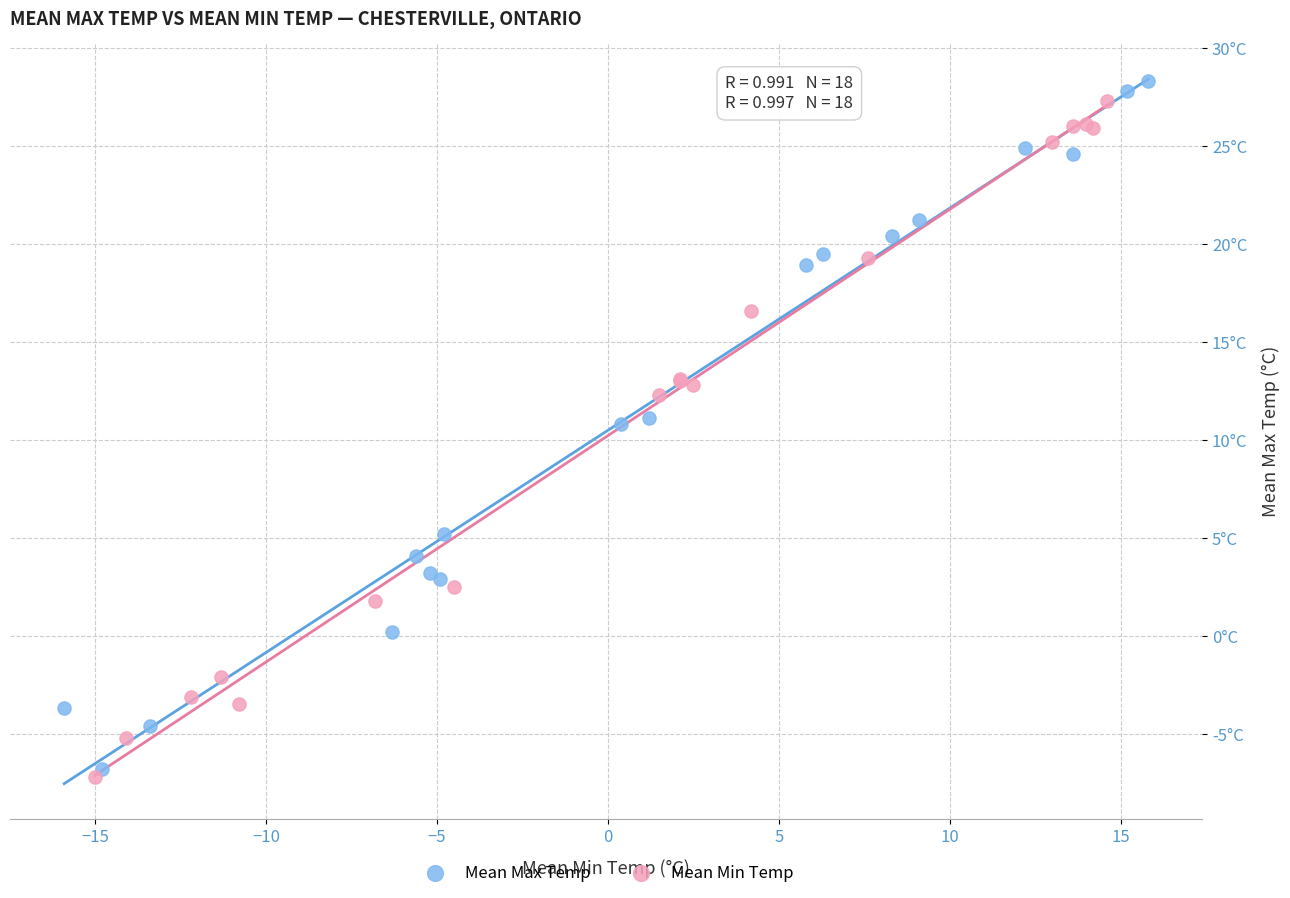

Which series contains the lowest Y value?

Mean Min Temp